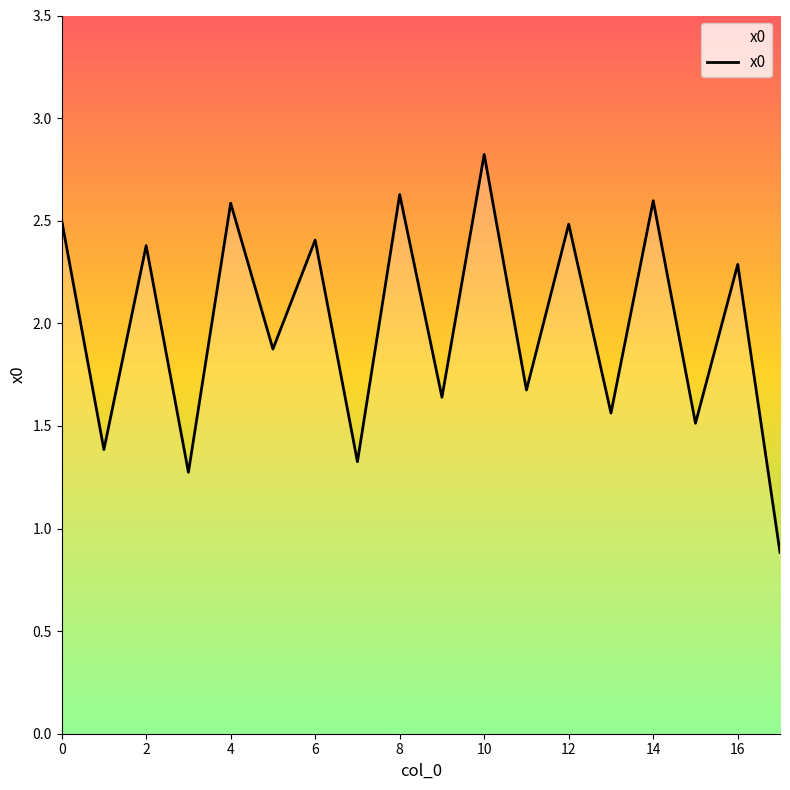

Does the chart display data point markers on the line(s)?

No